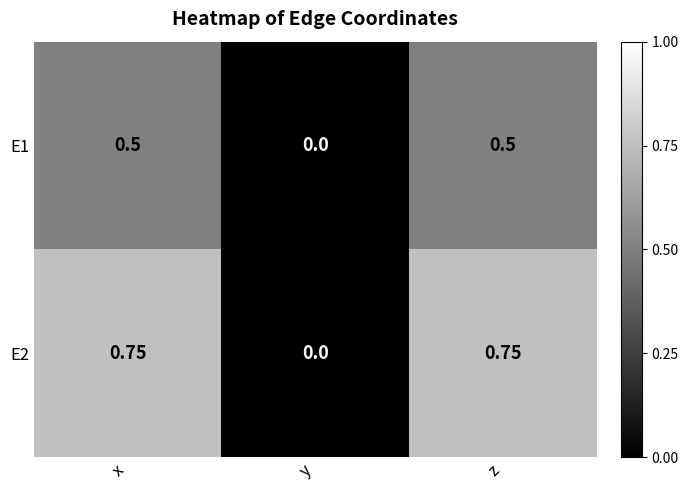

Where is E1 nearest to the value 0?

y